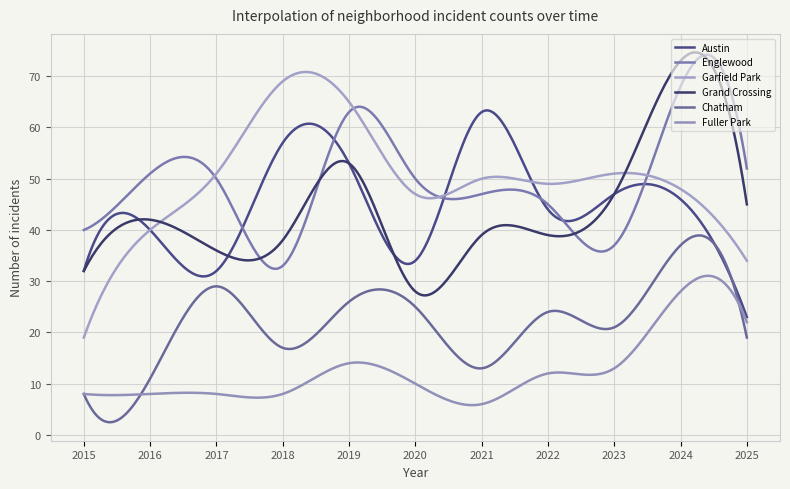

Does the chart display data point markers on the line(s)?

No